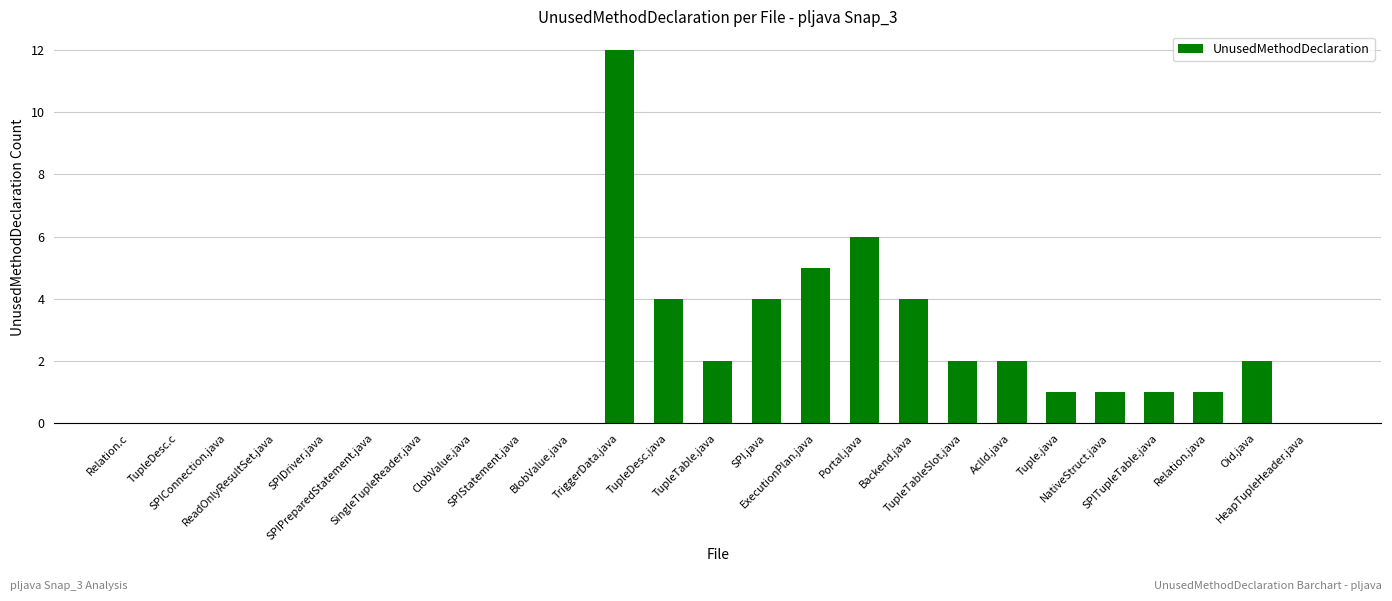

What is the sum of all values?

47